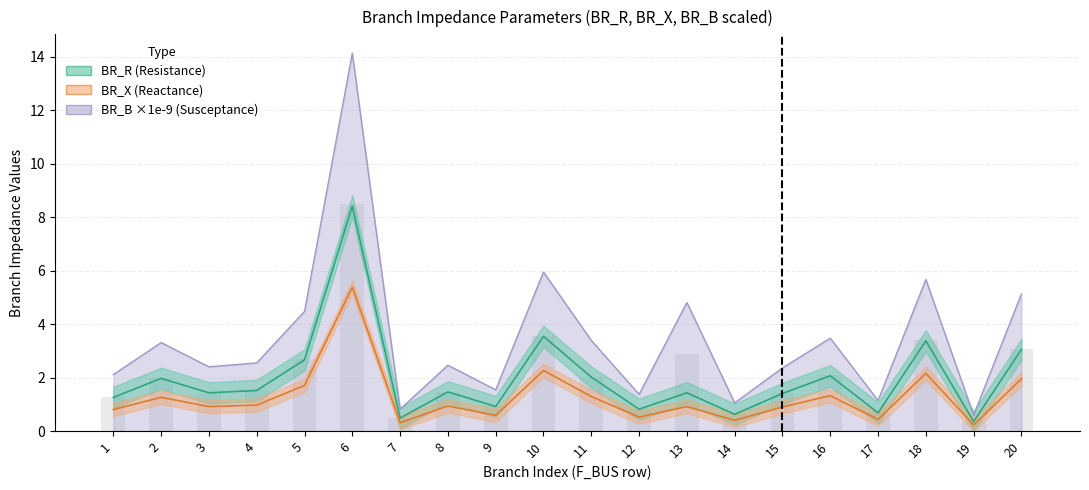

Which series has the largest total across all categories?

BR_B_scaled